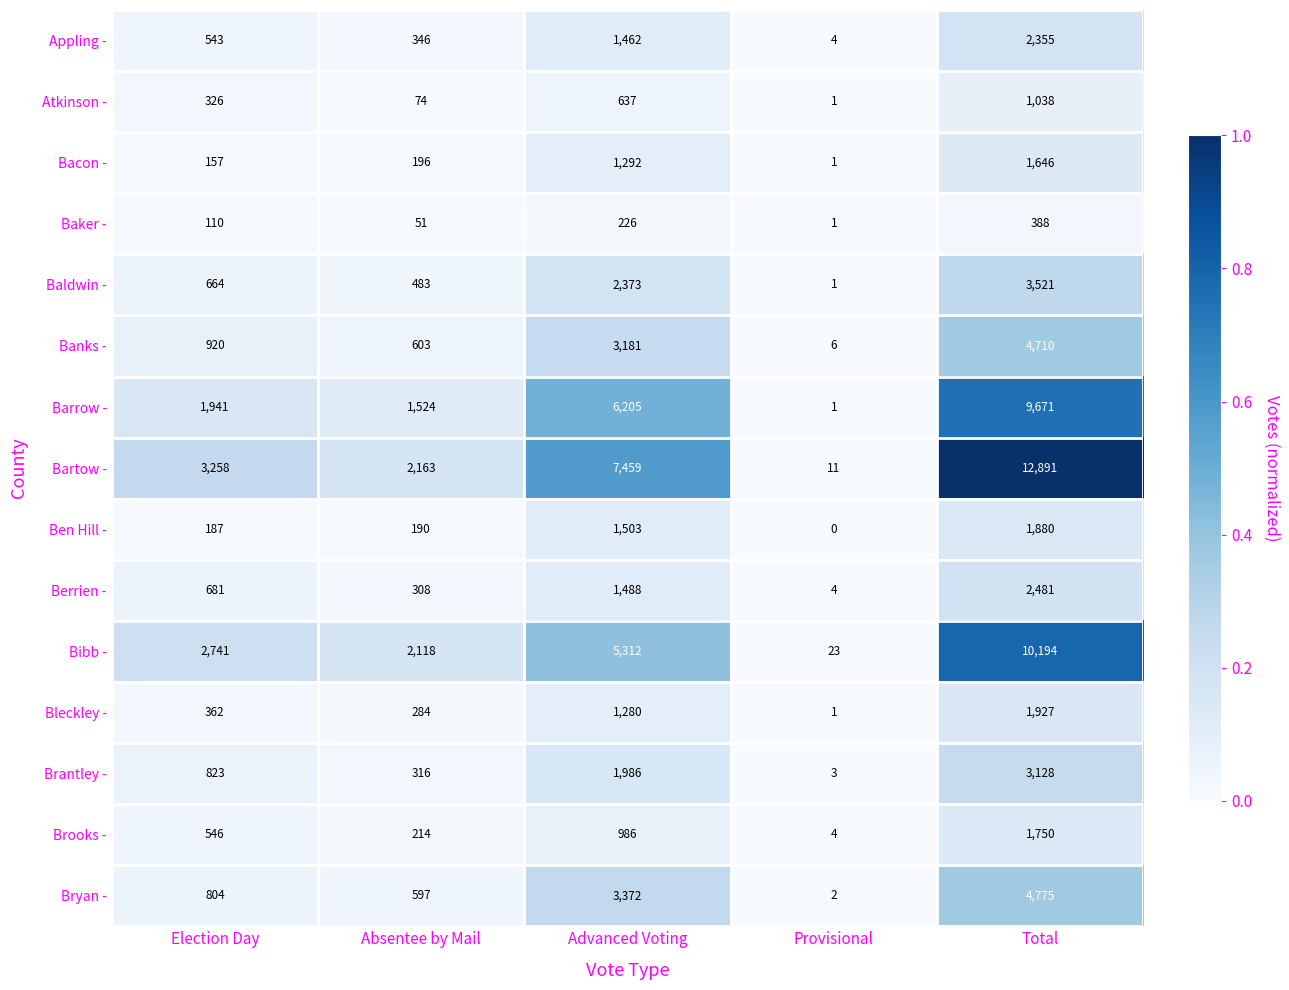

What is the difference between the maximum and minimum values in the Baldwin - series?

3520